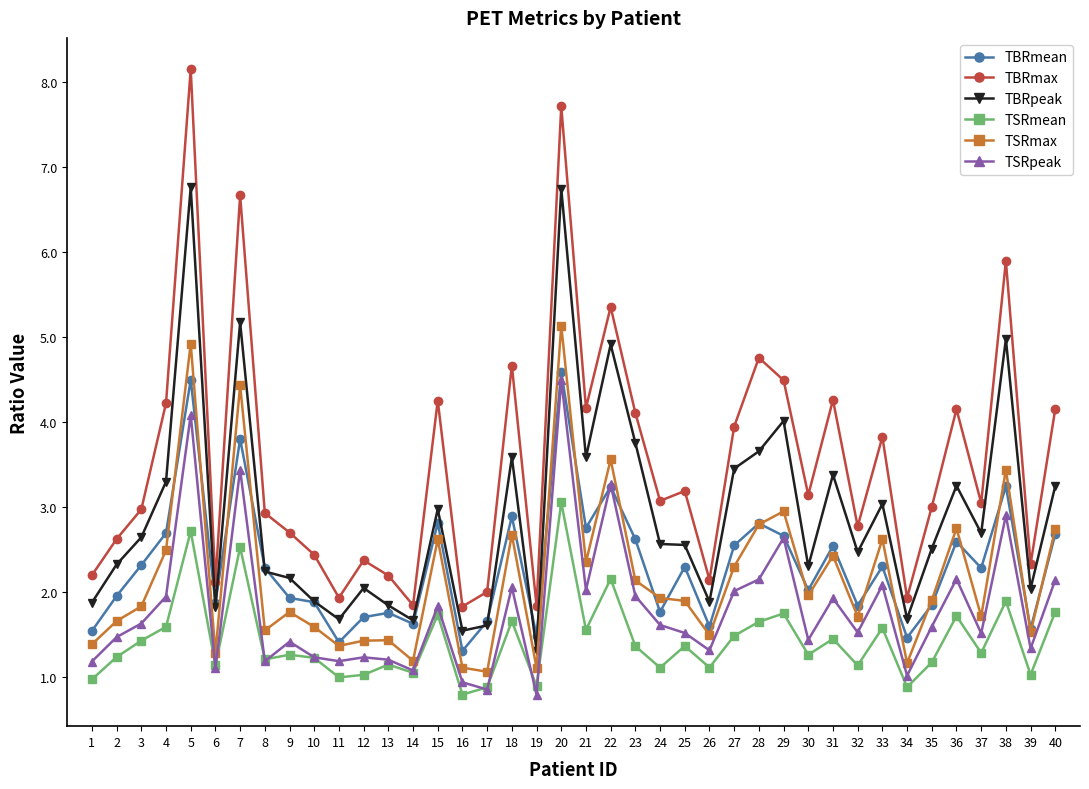

At which label does TBRmean reach its minimum?

16